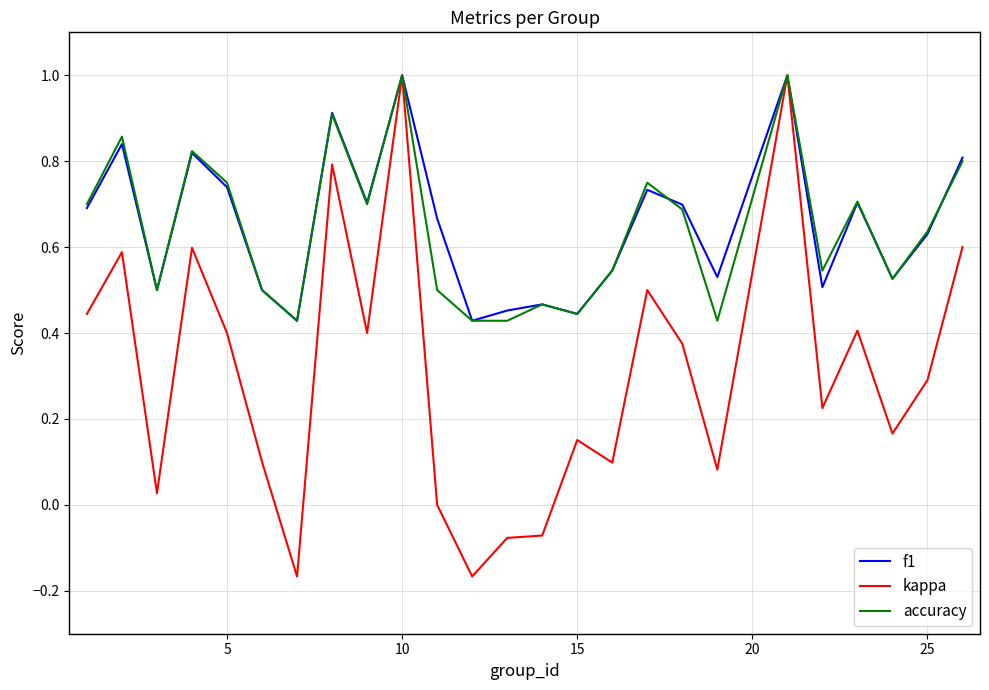

Which series has the widest spread of values?

kappa